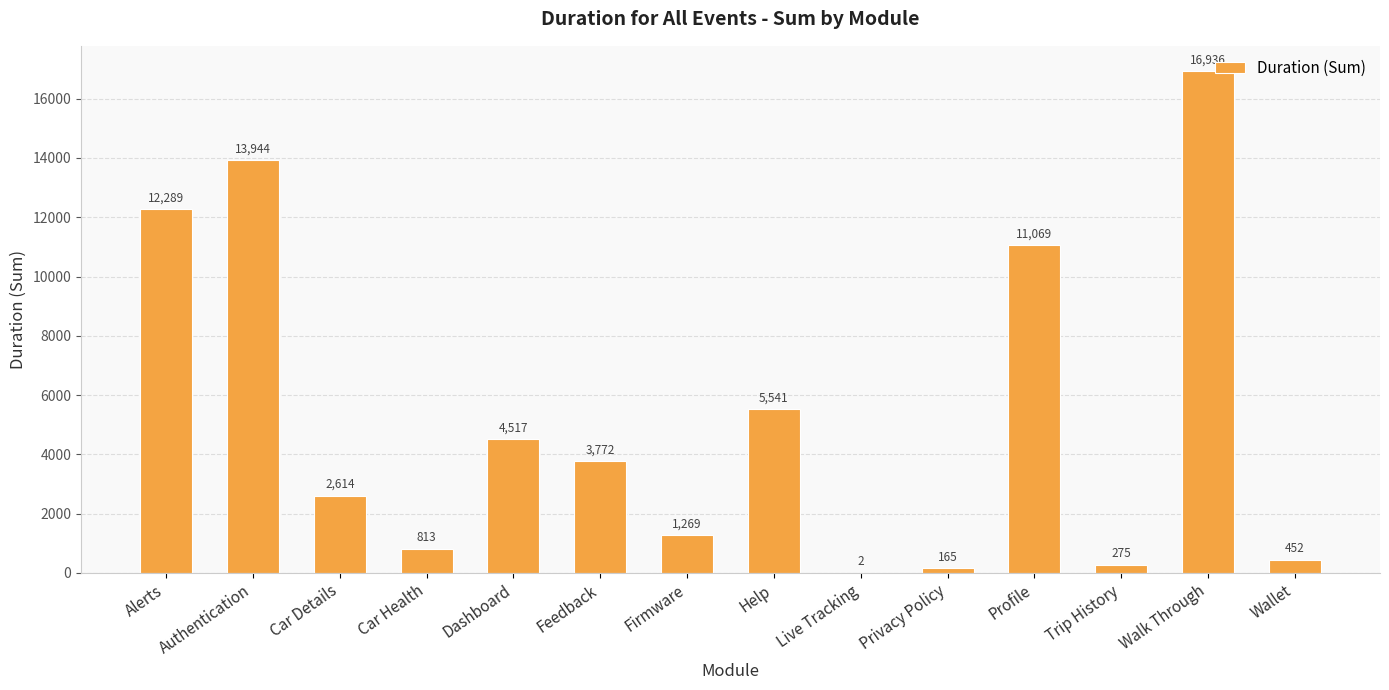

What is the ratio of the value at Alerts to the value at Dashboard?

2.7